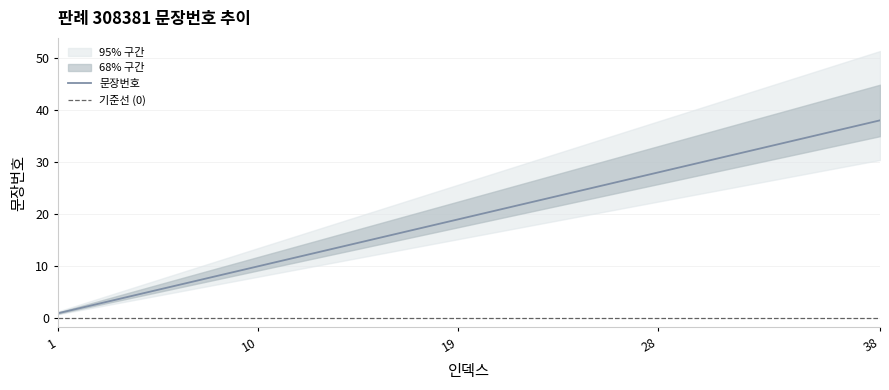

What is the ratio of the value at 18 to the value at 7?

2.6